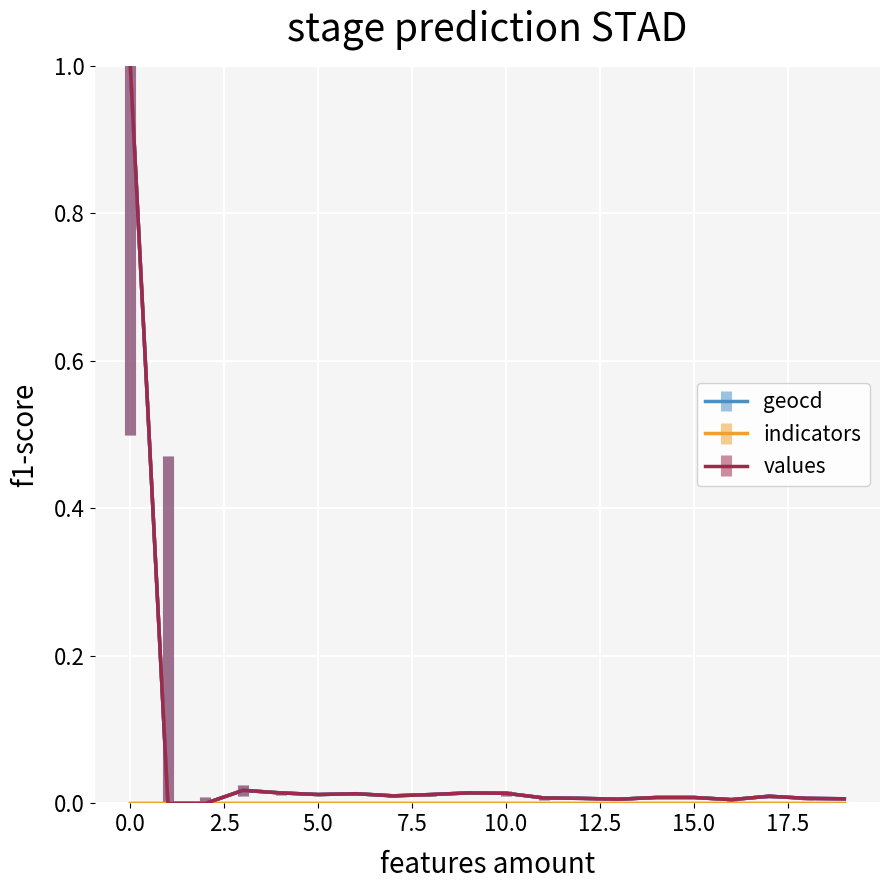

True or false: values has more than 2 interior local peaks.

True